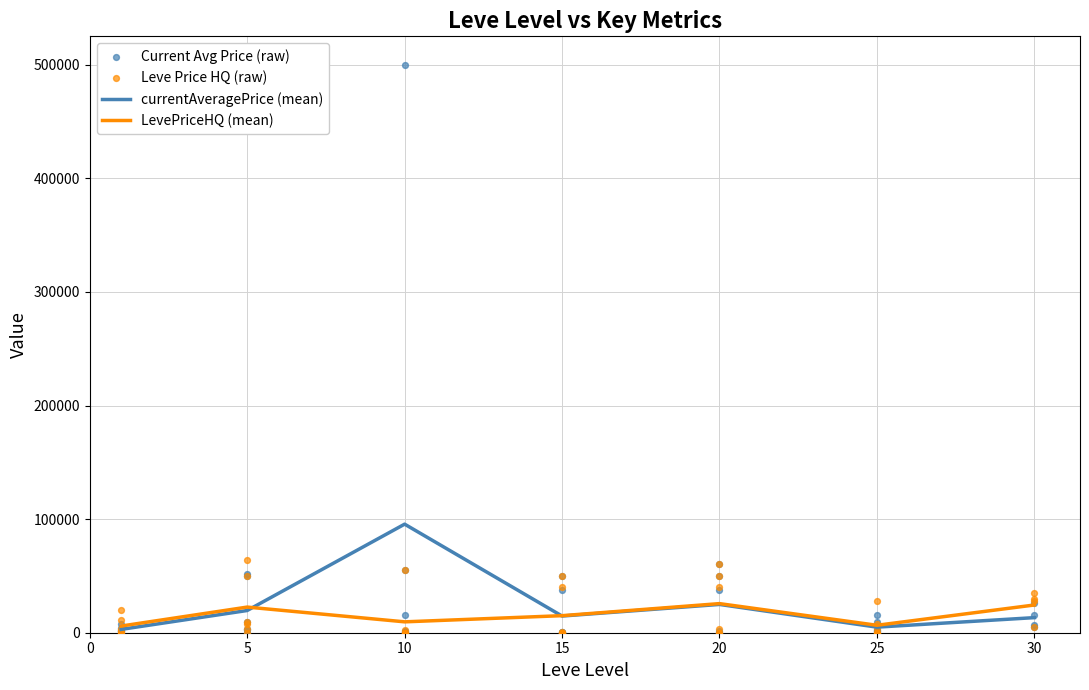

Which series has the widest spread of Y values?

currentAveragePrice